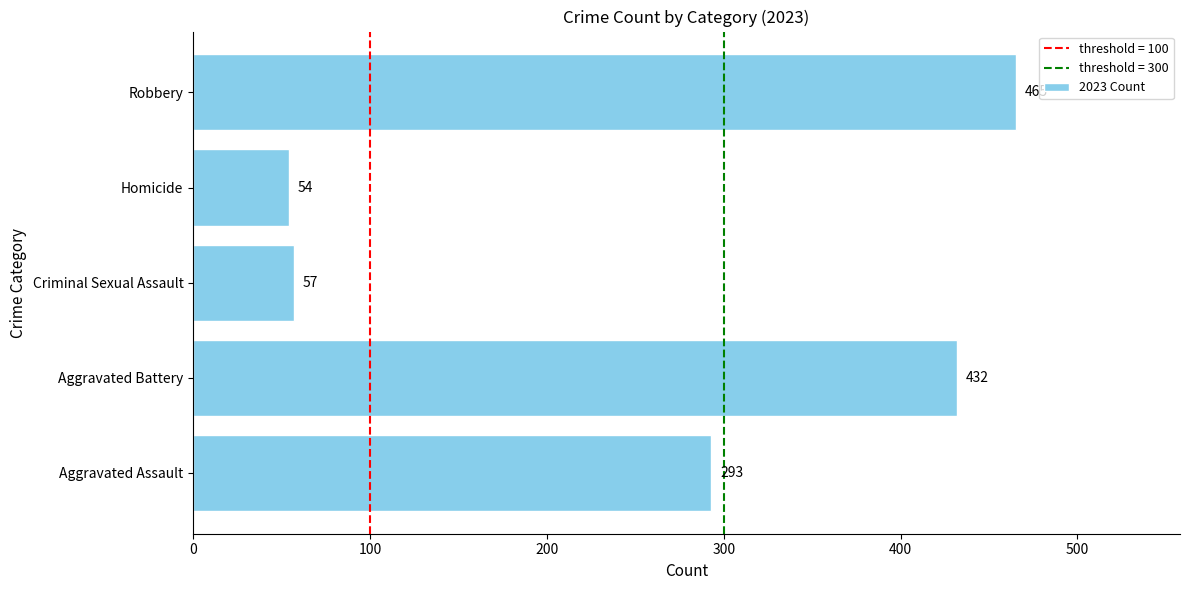

Rank the categories by value from lowest to highest.

Homicide, Criminal Sexual Assault, Aggravated Assault, Aggravated Battery, Robbery